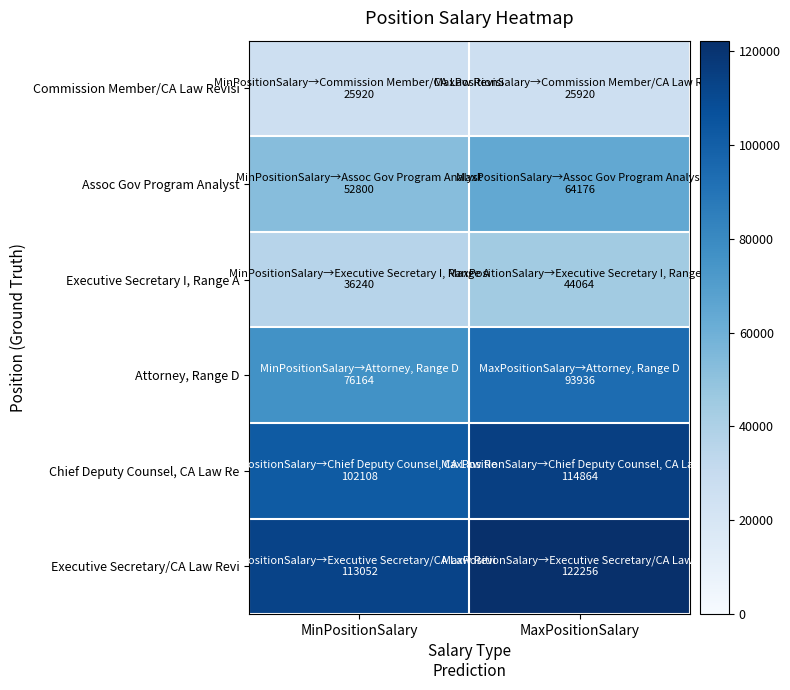

How many categories are shown in the chart?

2